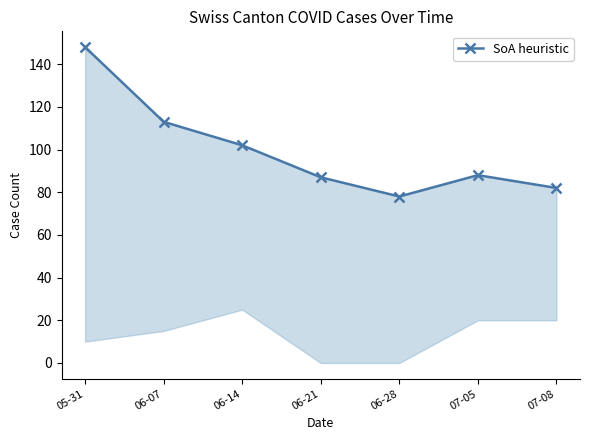

Reading left to right, what are all the values shown in this chart?

05-31=148	06-07=113	06-14=102	06-21=87	06-28=78	07-05=88	07-08=82